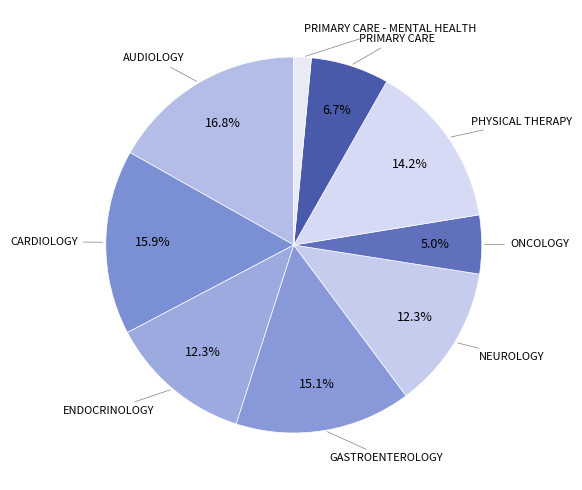

To the nearest percent, what is the difference between the largest and smallest slice percentages?

15%